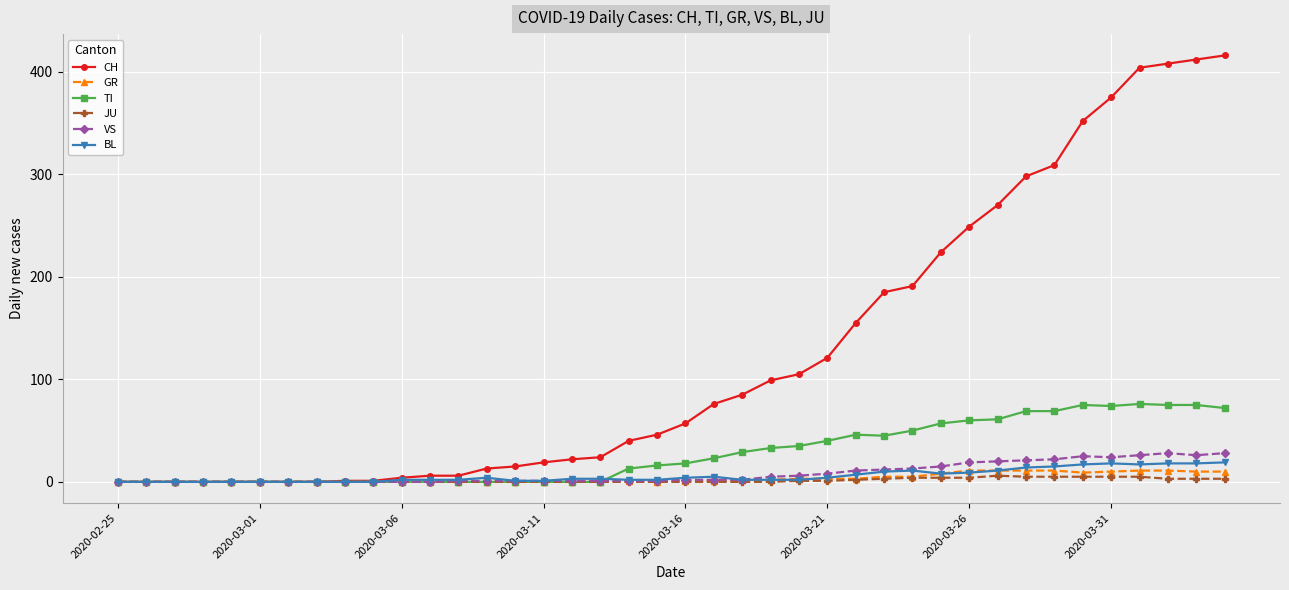

Which series has the largest total across all categories?

CH